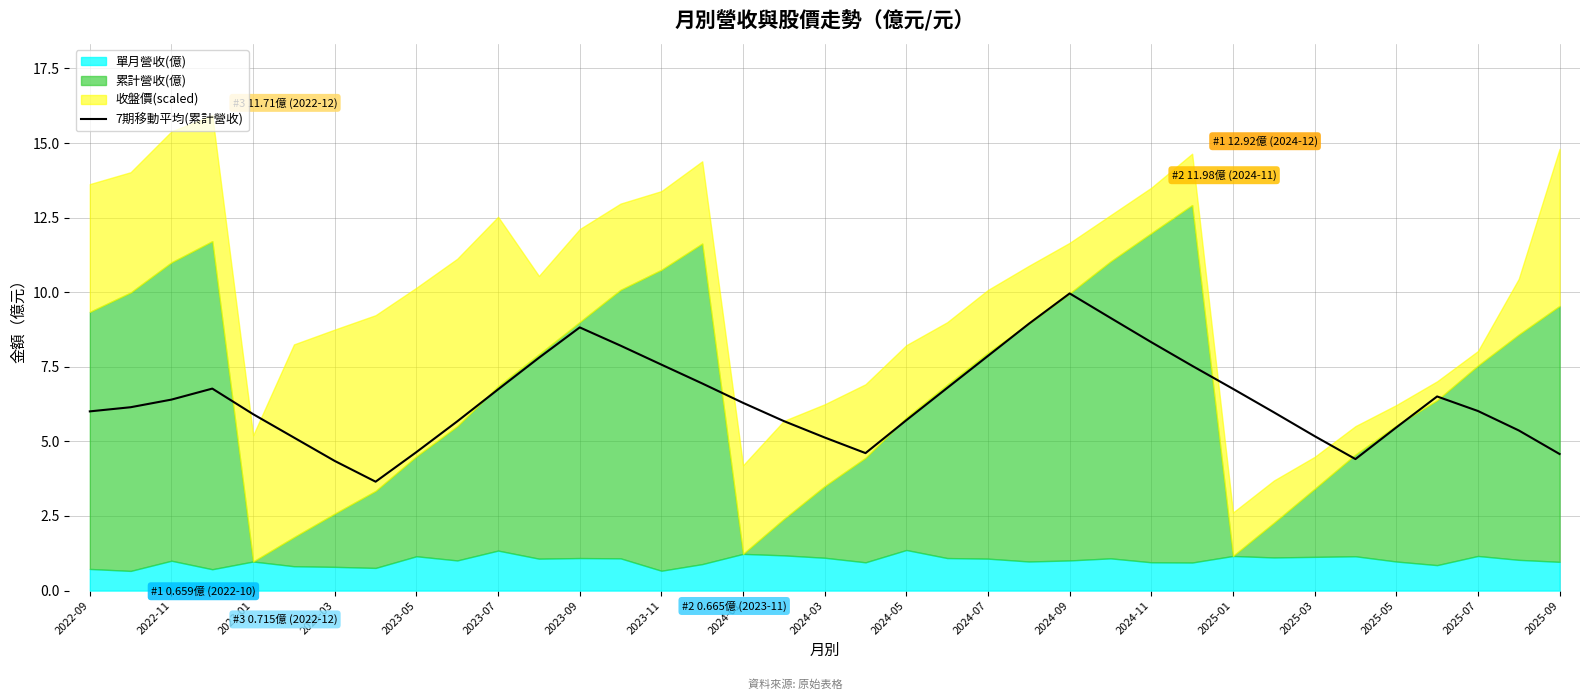

Which category has the highest value in the 7期移動平均(累計營收) series?

2024-09